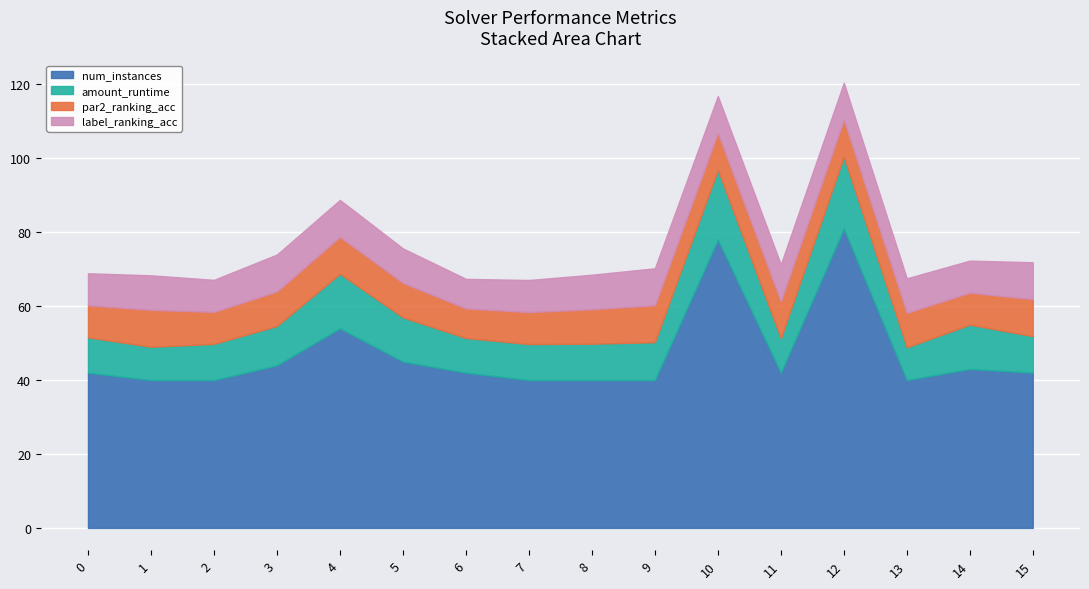

The num_instances series shows 78.0 at 10. True or false?

True